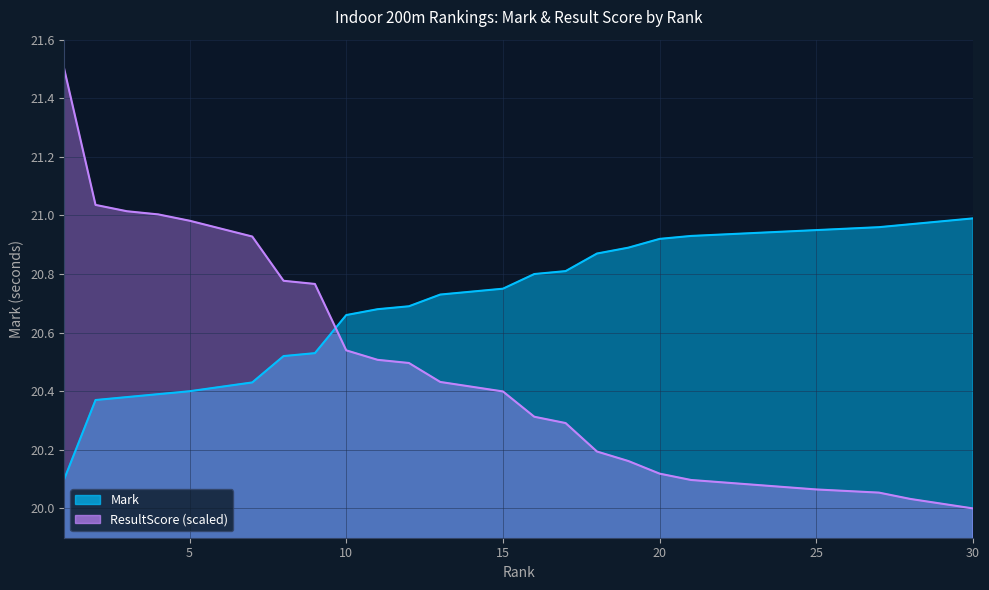

Read the Mark value at 21.

20.9